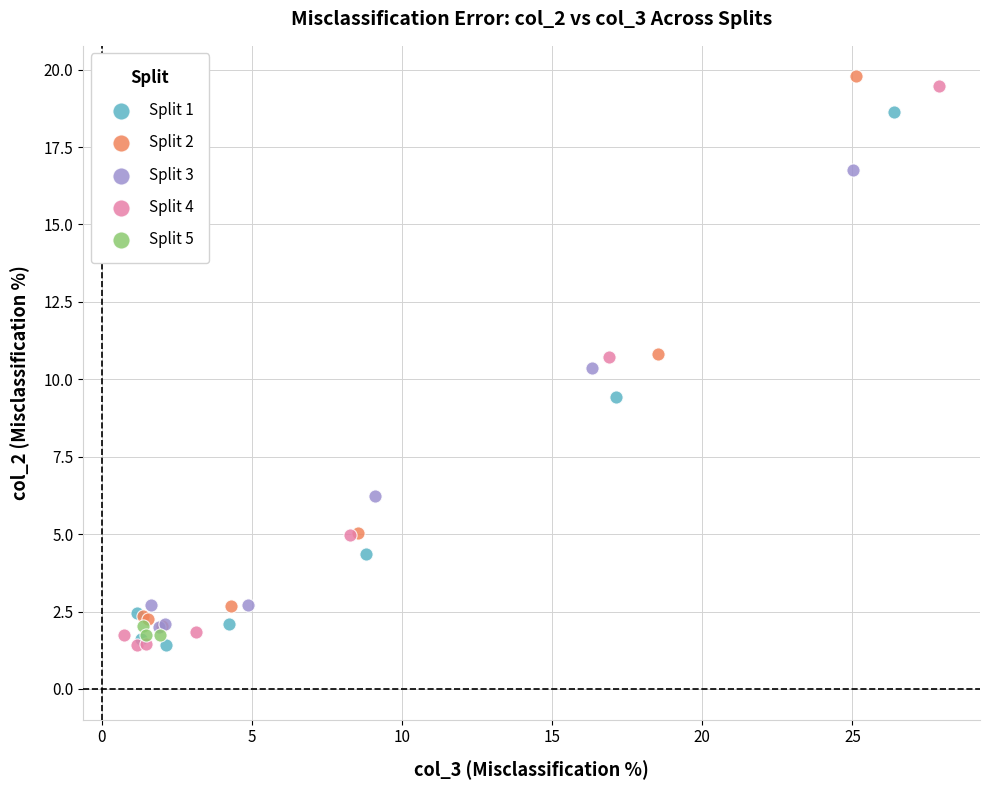

Which series contains the highest Y value?

Split 2